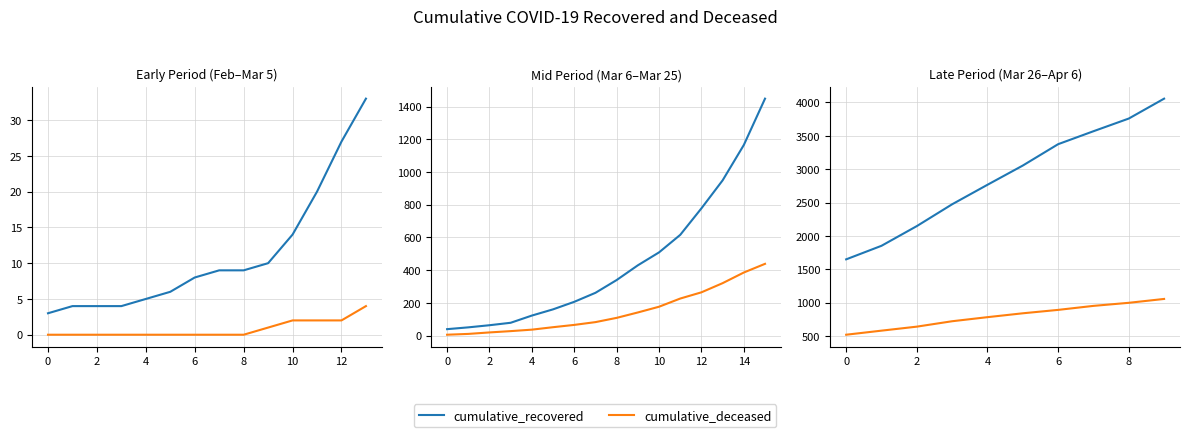

True or false: cumulative_deceased and cumulative_recovered intersect in this chart.

False